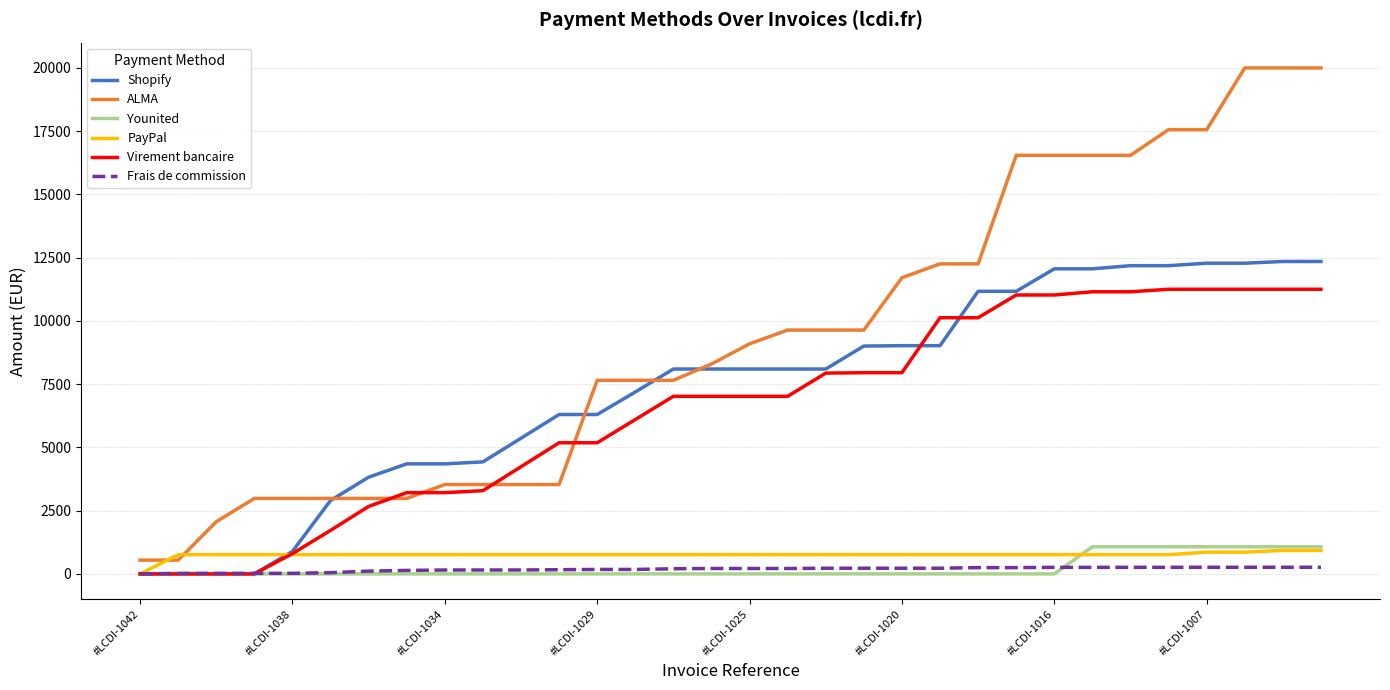

What is the maximum value for ALMA?

20001.0